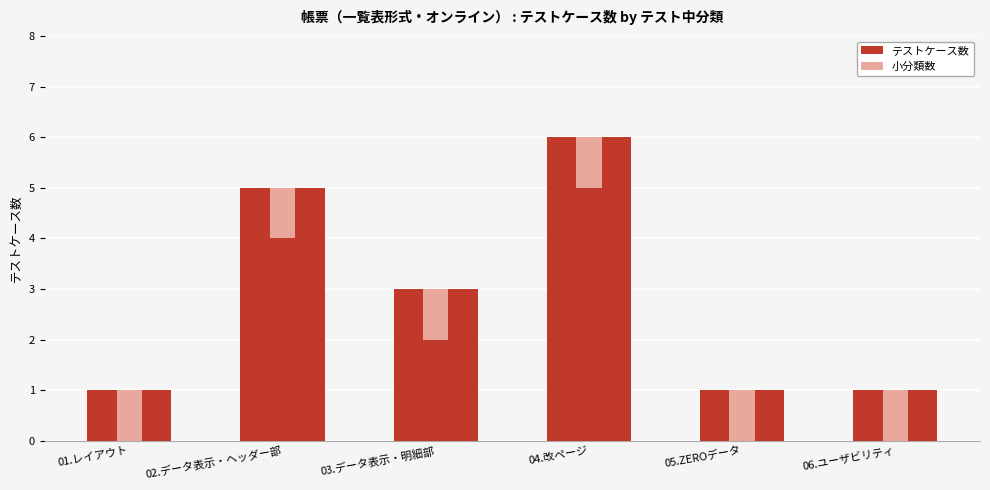

What is the minimum value shown in the chart?

1